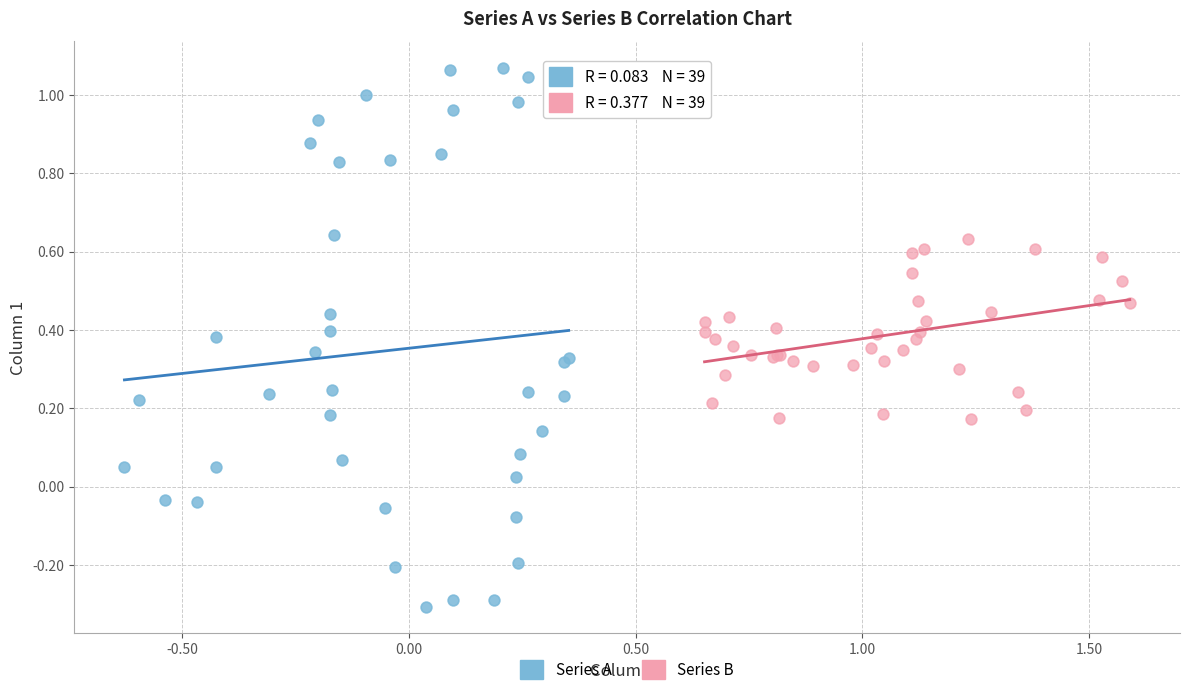

What are all the series names shown in the legend?

Series A, Series B